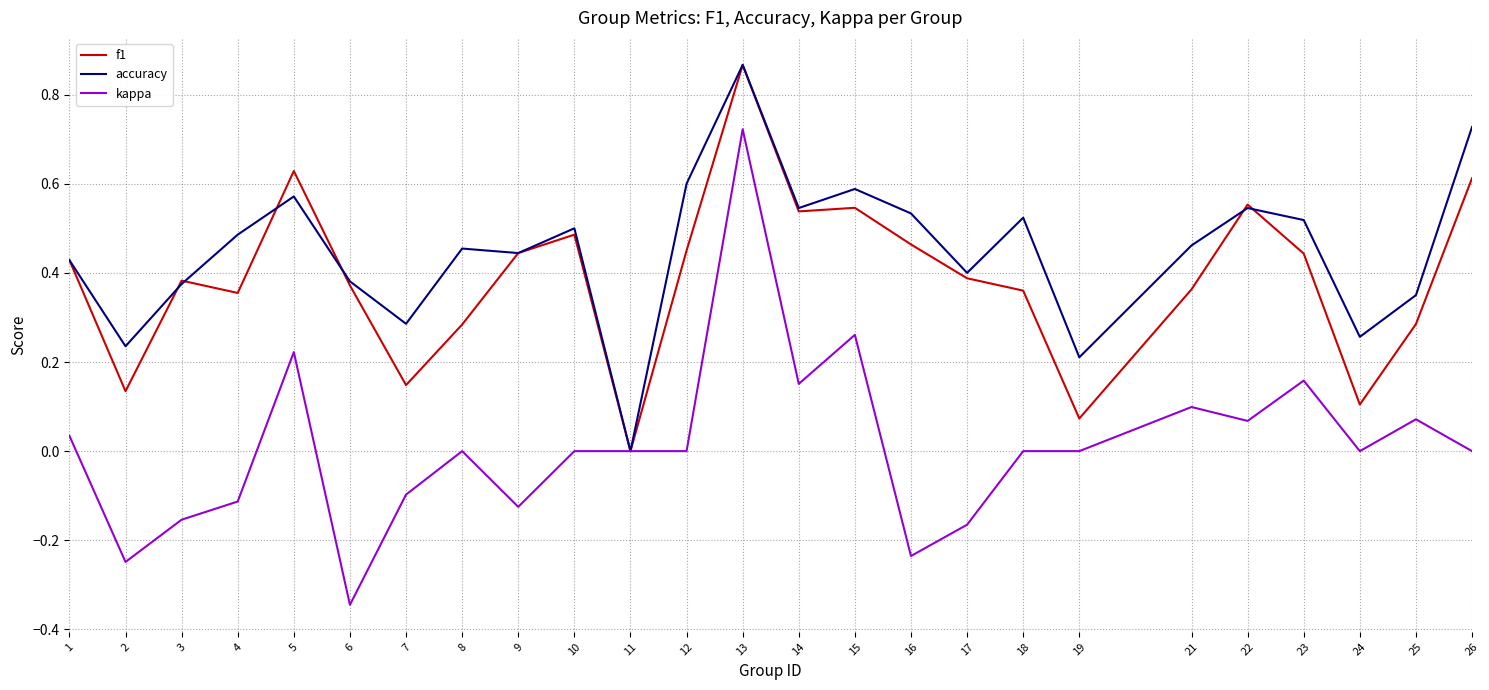

At 18, list the series in order from smallest to largest.

kappa, f1, accuracy